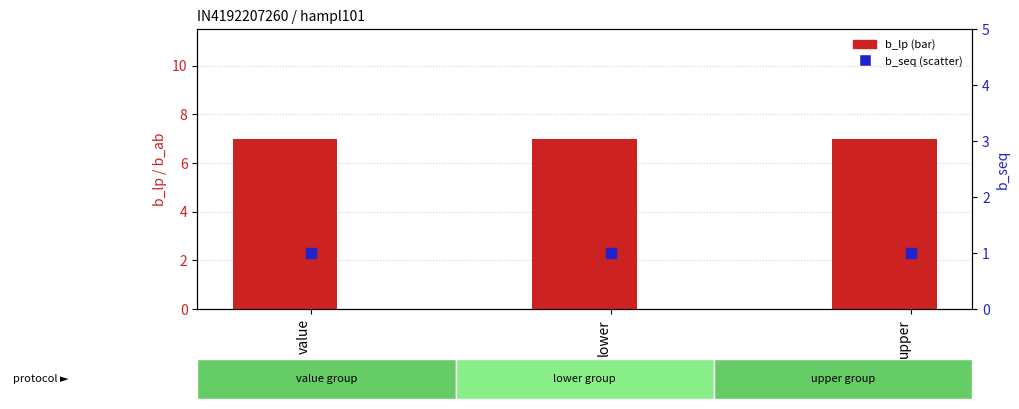

Which series has the widest spread of Y values?

b_lp